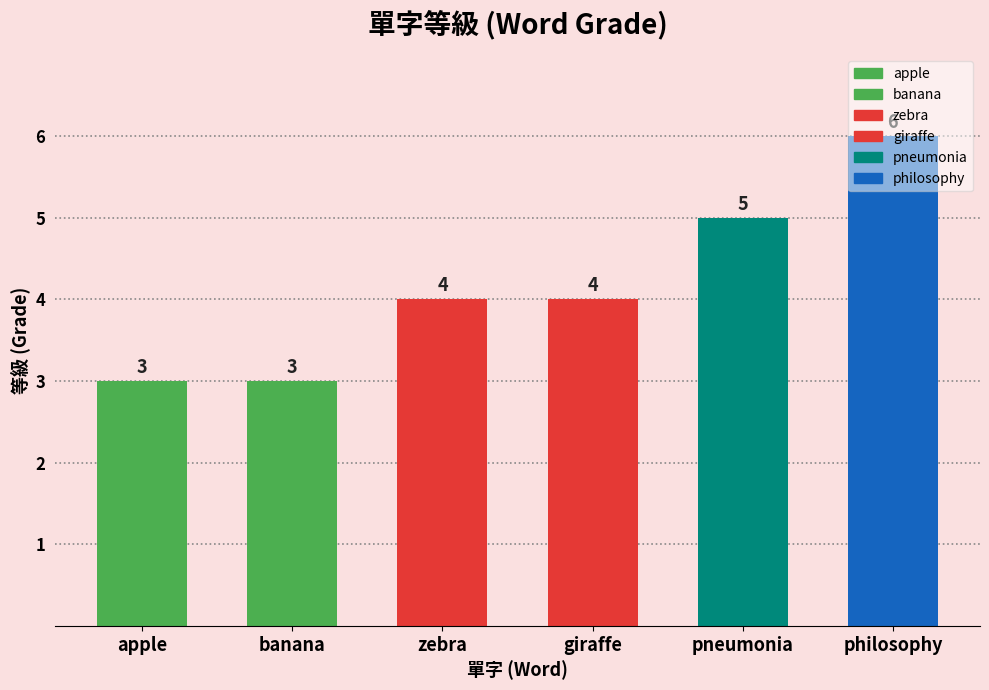

Does the chart contain any negative values?

No